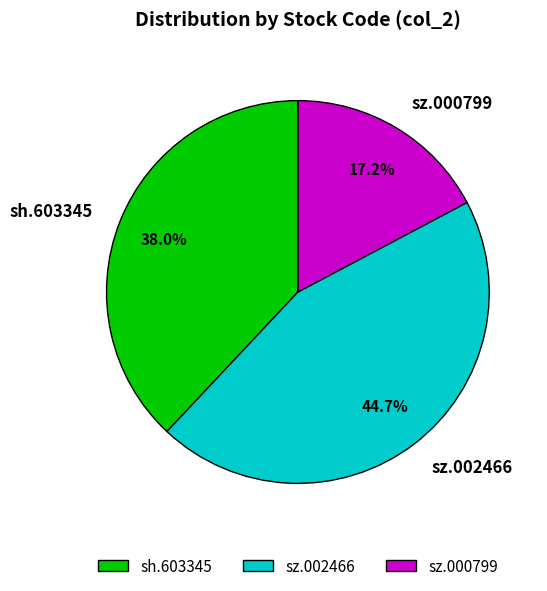

To the nearest percent, what portion does sz.000799 represent?

17%